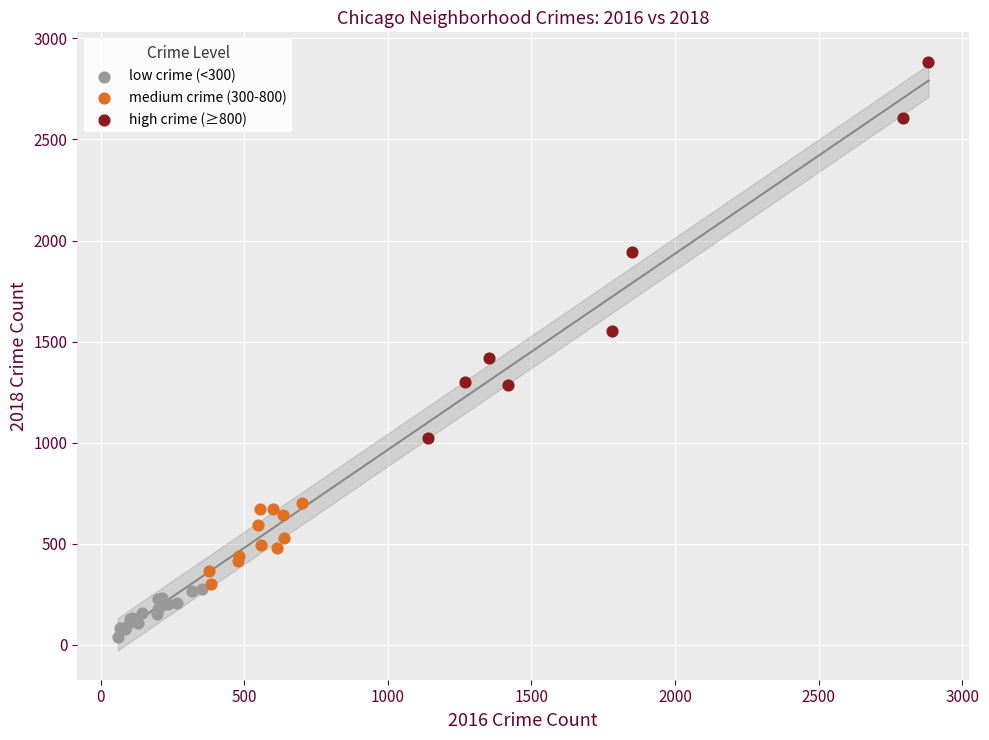

Which series has the largest Y range (max minus min)?

high crime (≥800)